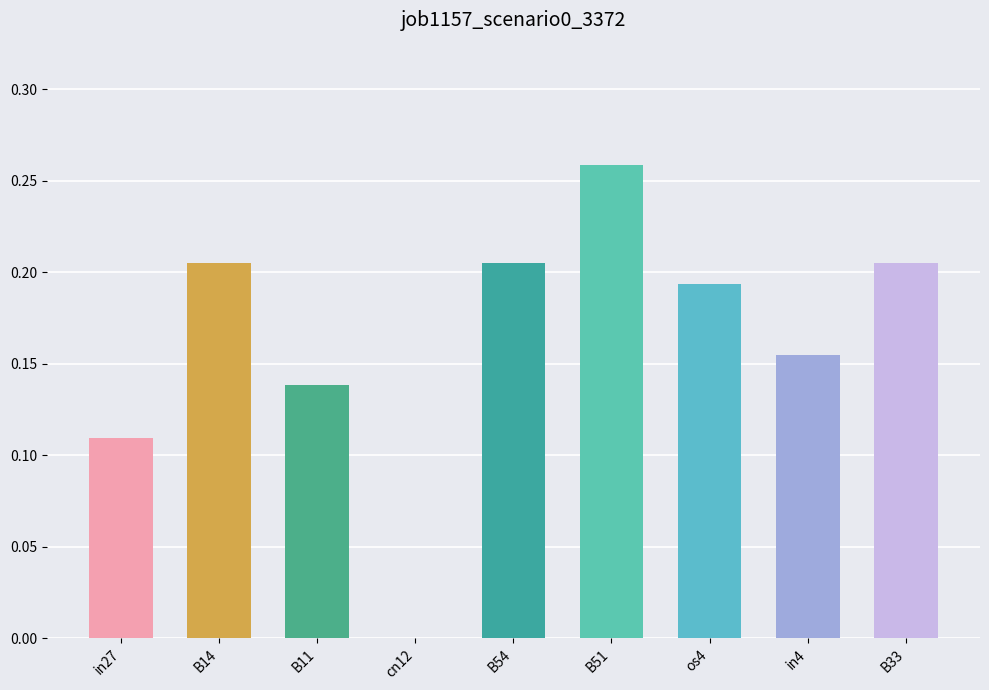

The value at B51 is 0.1. True or false?

False